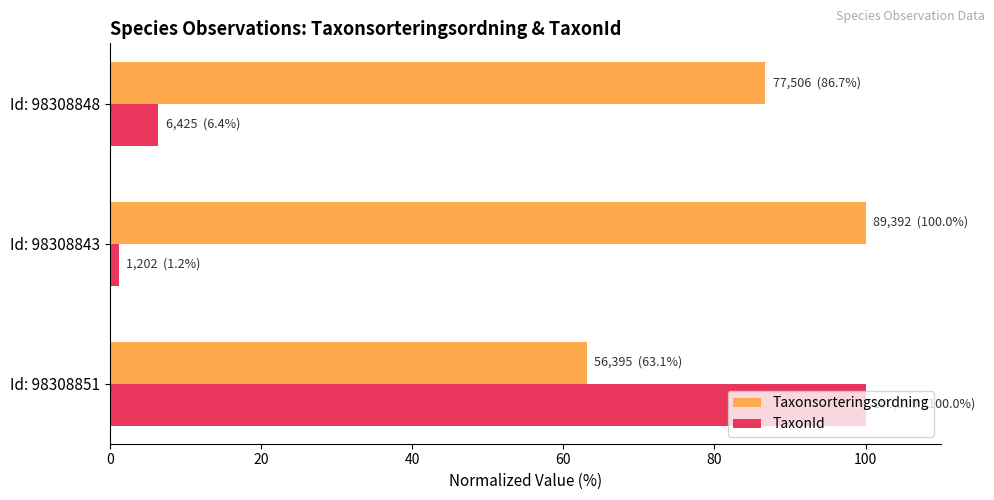

At which label is TaxonId closest to 50?

Id: 98308848